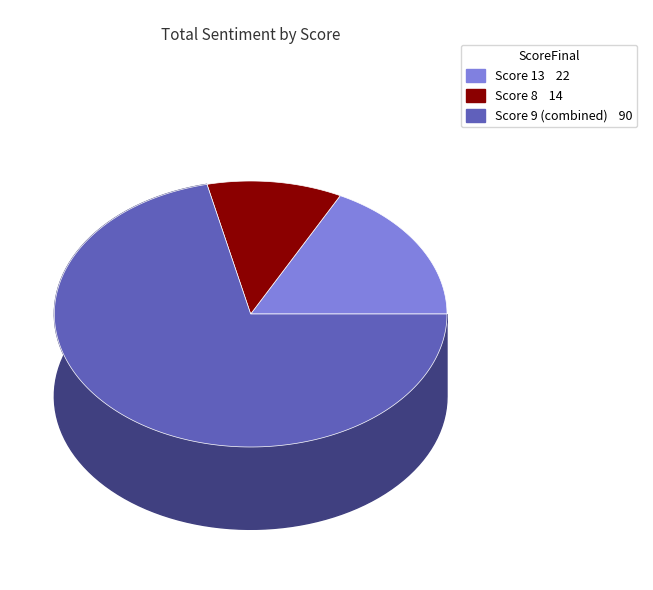

Which slice is the largest?

9